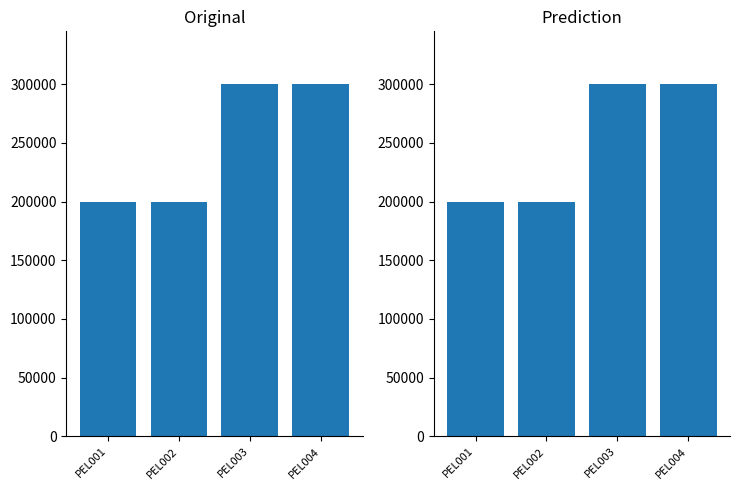

At which label is the value closest to 250000?

PEL001